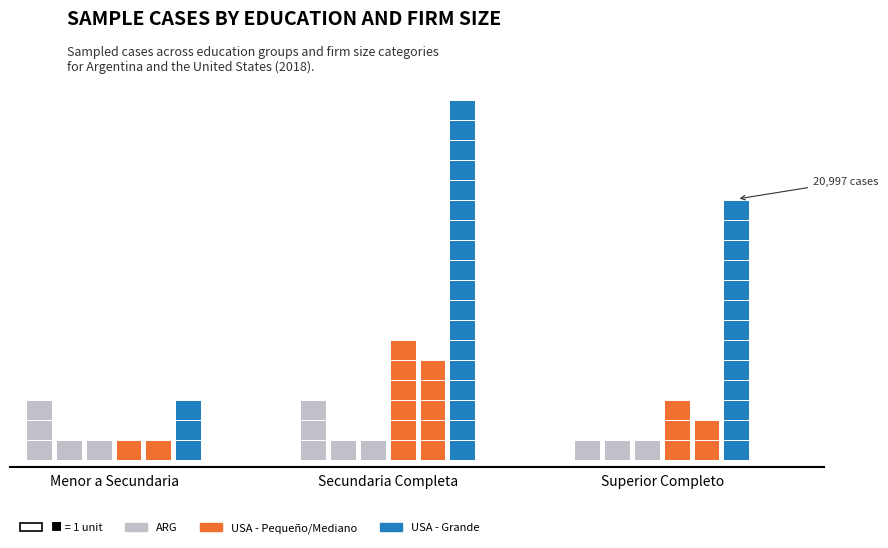

Does the chart contain stacked bars?

No